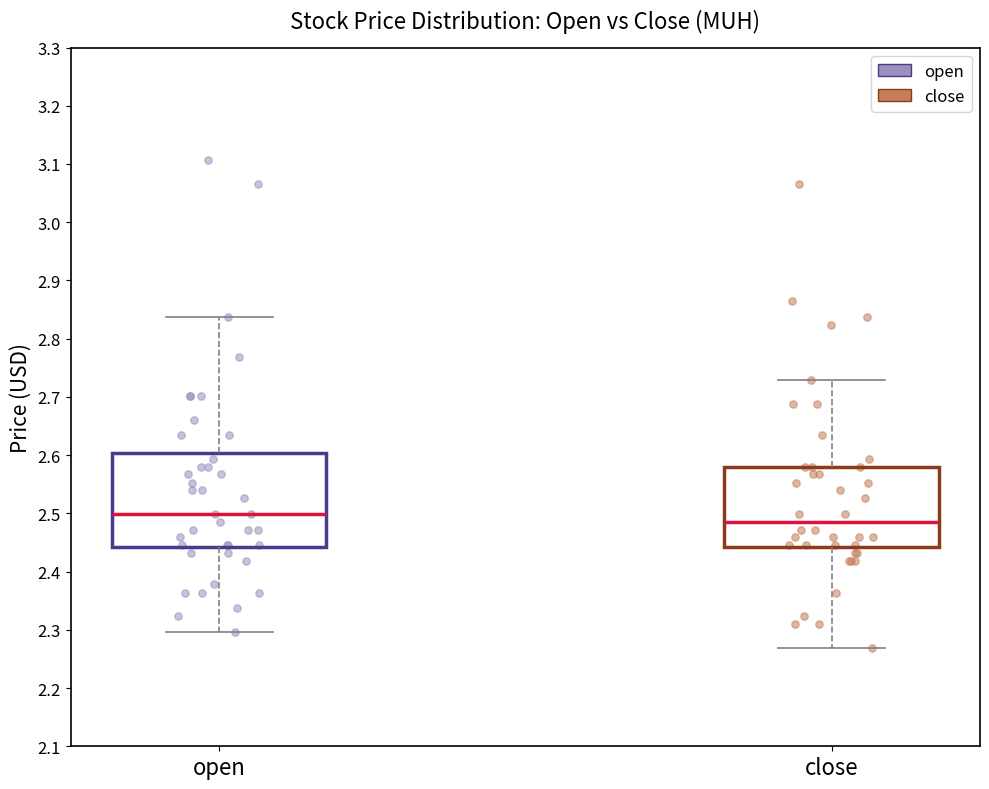

Reading left to right, transcribe this box plot: for each box, give where its median line is, the range the box spans, and where its two whiskers end, as read against the y-axis. The values are not printed on the chart, so give them approximately, as read against the axis.

open: median 2.50, box 2.44 to 2.60, whiskers 2.30 to 2.84
close: median 2.49, box 2.44 to 2.58, whiskers 2.27 to 2.73